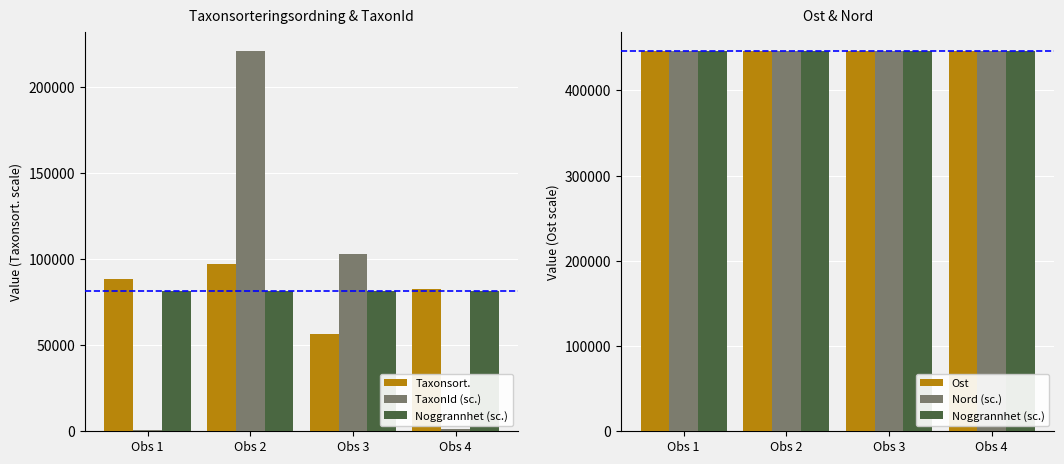

Which has a higher value, Obs 1 or Obs 4?

Obs 1